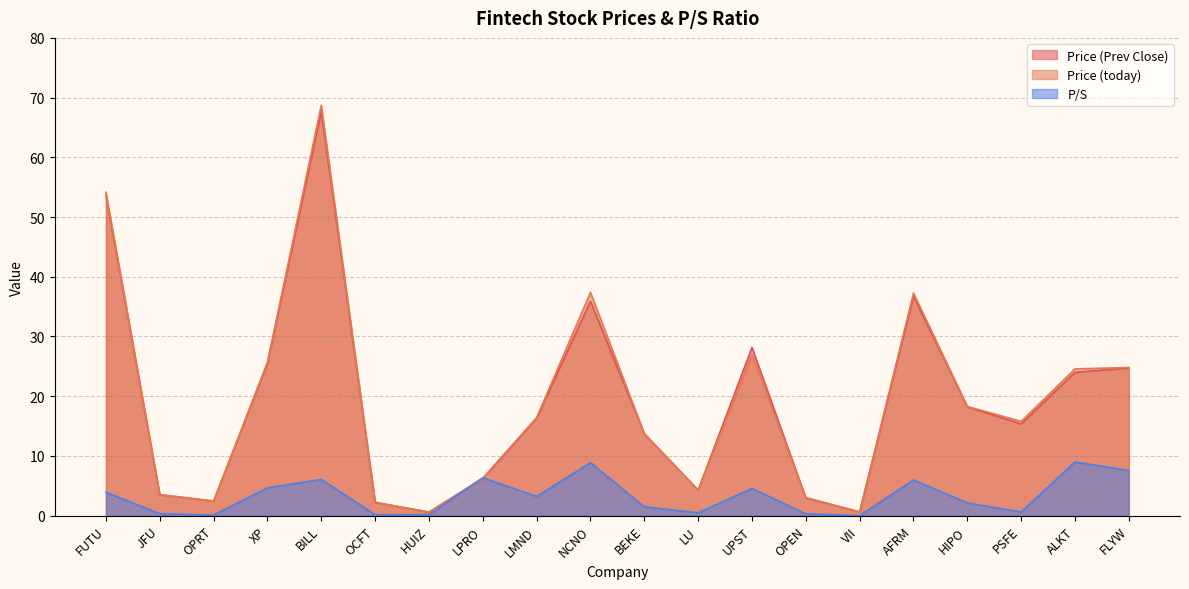

The value of P/S at VII is 0.0. True or false?

True